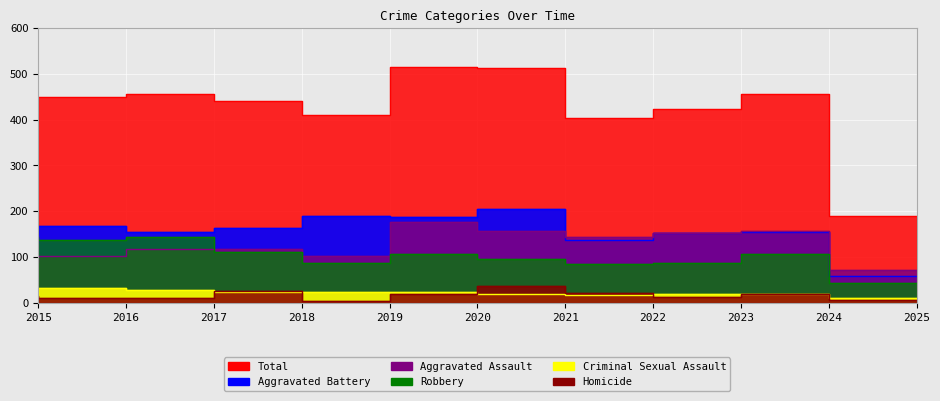

What is the difference between the maximum and minimum values in the Aggravated Battery series?

147